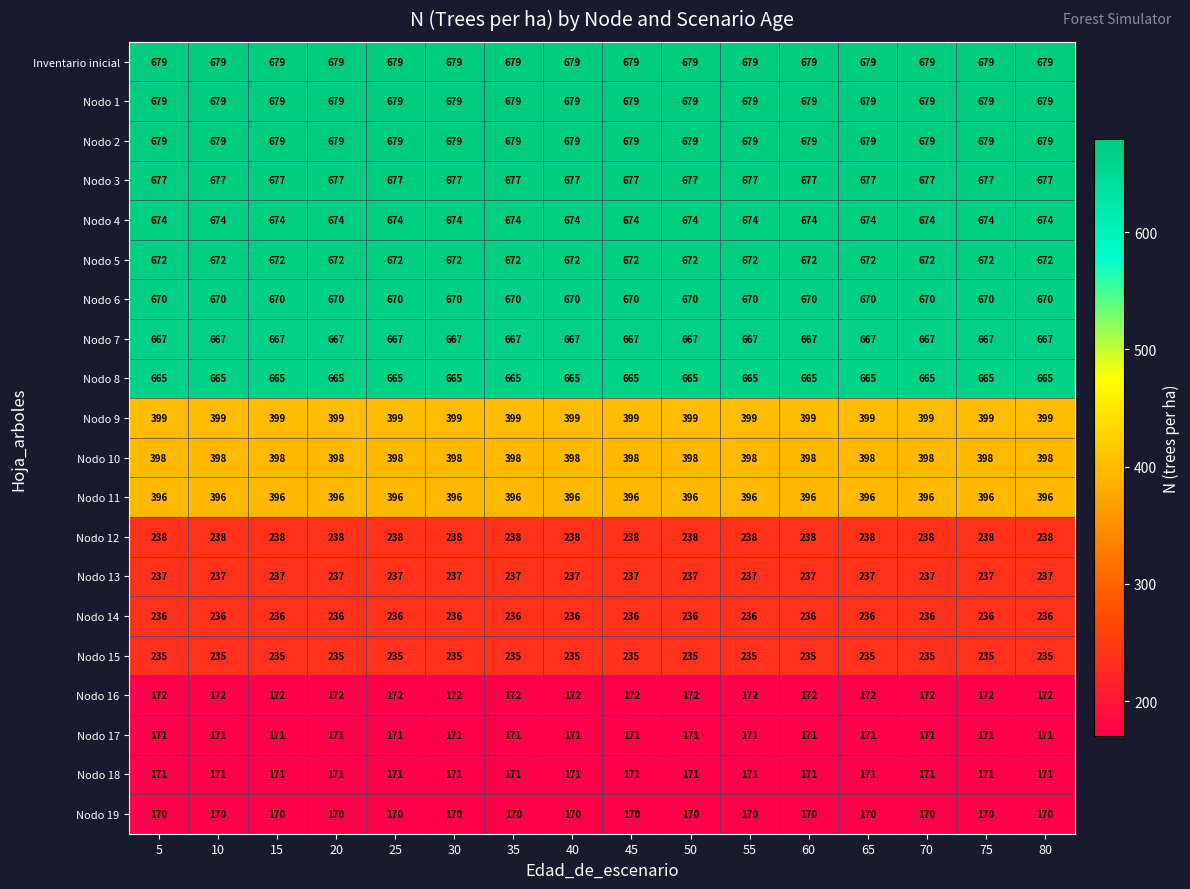

Is it true that Nodo 11 equals 571 at 65?

False